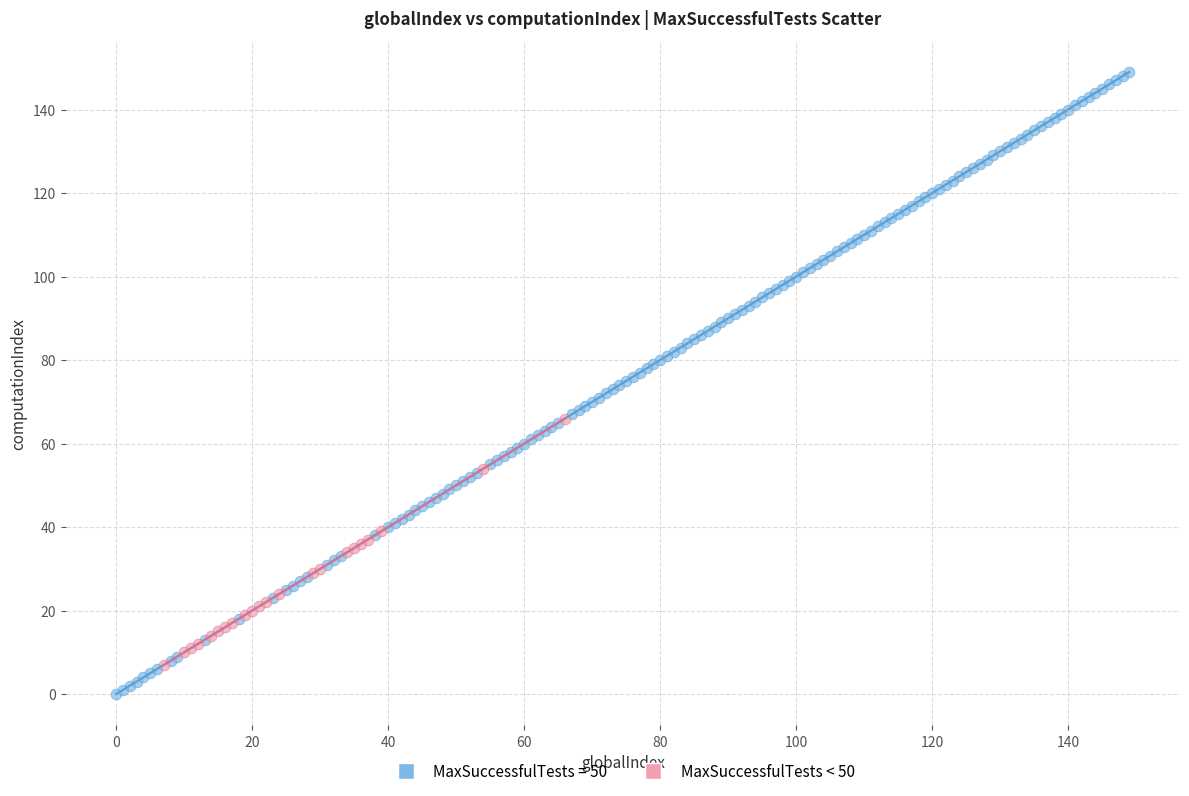

Which series contains the lowest Y value?

MaxSuccessfulTests = 50